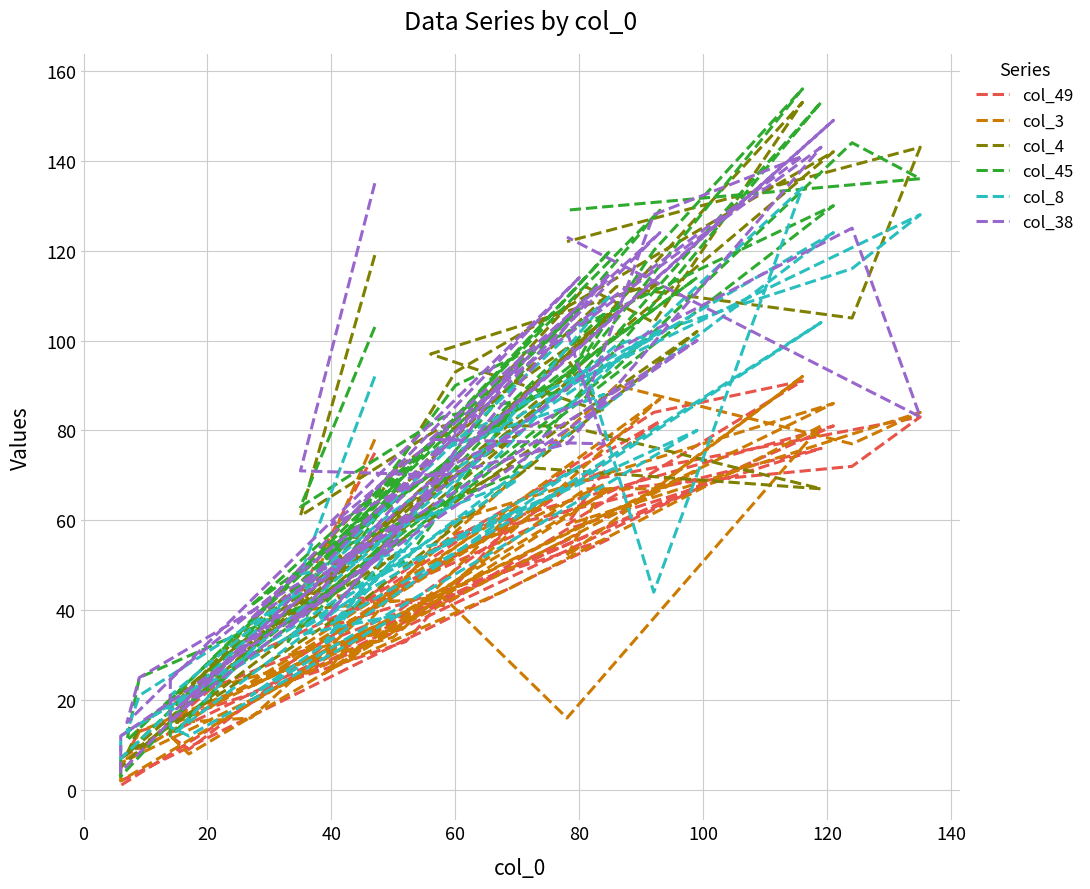

What is the average value of the col_49 series?

48